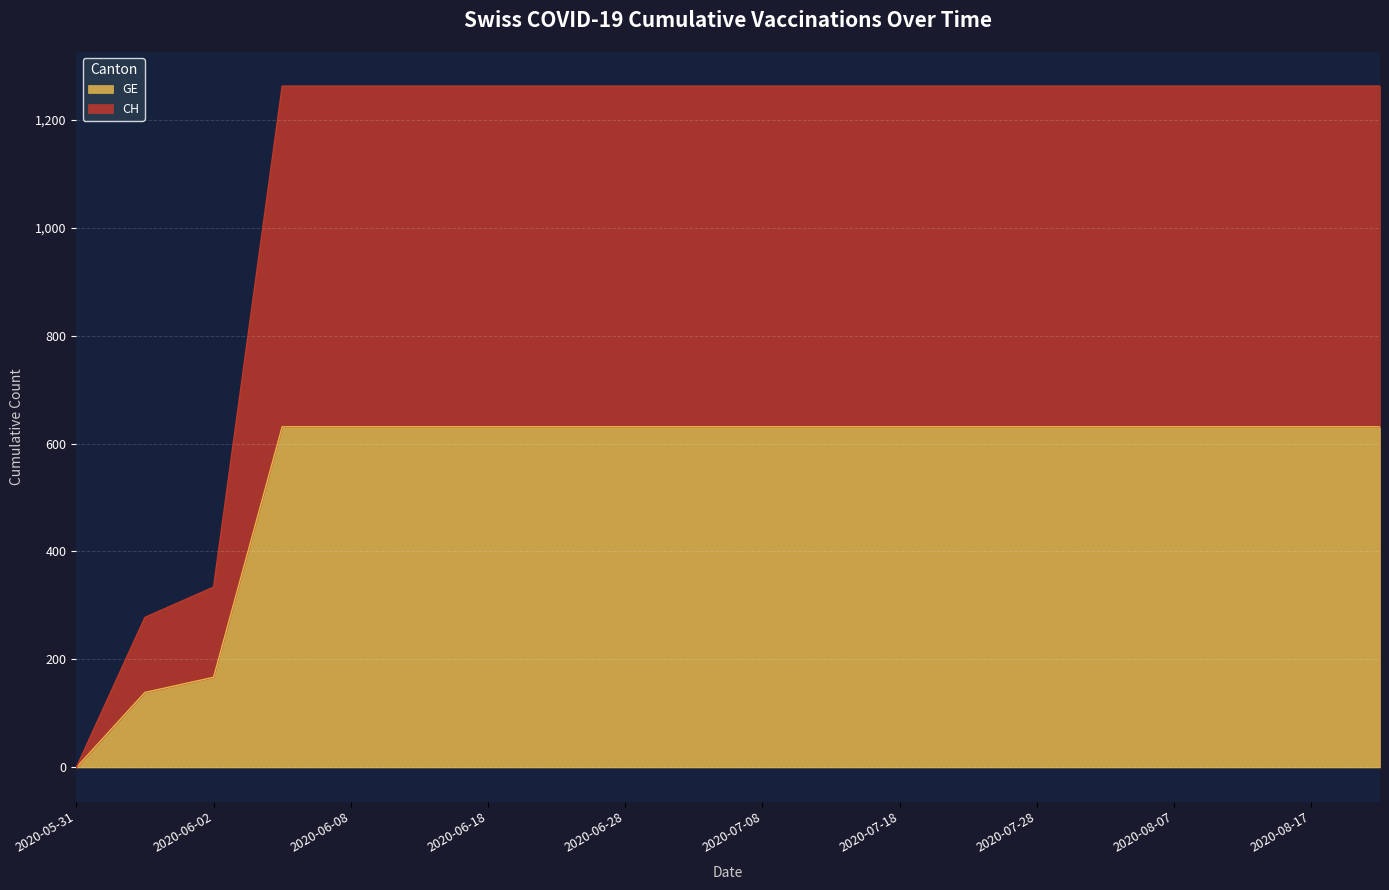

True or false: GE and CH intersect in this chart.

False